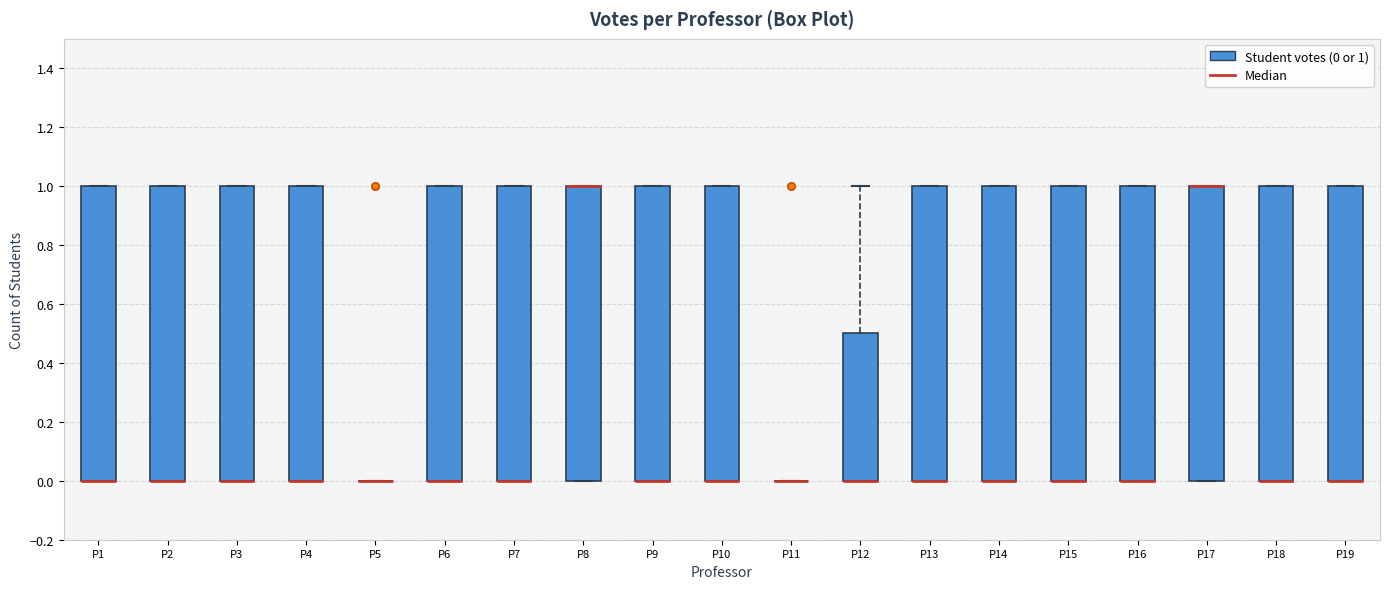

Reading left to right, read every box against the y-axis: the position of its median line, the range the box covers, and the ends of its whiskers. The values are not printed on the chart, so give them approximately, as read against the axis.

P1: median 0.0 (drawn on the box's lower edge), box 0.0 to 1.0, whiskers 0.0 to 1.0
P2: median 0.0 (drawn on the box's lower edge), box 0.0 to 1.0, whiskers 0.0 to 1.0
P3: median 0.0 (drawn on the box's lower edge), box 0.0 to 1.0, whiskers 0.0 to 1.0
P4: median 0.0 (drawn on the box's lower edge), box 0.0 to 1.0, whiskers 0.0 to 1.0
P5: box collapsed to a line at 0.0, whiskers 0.0 to 0.0
P6: median 0.0 (drawn on the box's lower edge), box 0.0 to 1.0, whiskers 0.0 to 1.0
P7: median 0.0 (drawn on the box's lower edge), box 0.0 to 1.0, whiskers 0.0 to 1.0
P8: median 1.0 (drawn on the box's upper edge), box 0.0 to 1.0, whiskers 0.0 to 1.0
P9: median 0.0 (drawn on the box's lower edge), box 0.0 to 1.0, whiskers 0.0 to 1.0
P10: median 0.0 (drawn on the box's lower edge), box 0.0 to 1.0, whiskers 0.0 to 1.0
P11: box collapsed to a line at 0.0, whiskers 0.0 to 0.0
P12: median 0.0 (drawn on the box's lower edge), box 0.0 to 0.5, whiskers 0.0 to 1.0
P13: median 0.0 (drawn on the box's lower edge), box 0.0 to 1.0, whiskers 0.0 to 1.0
P14: median 0.0 (drawn on the box's lower edge), box 0.0 to 1.0, whiskers 0.0 to 1.0
P15: median 0.0 (drawn on the box's lower edge), box 0.0 to 1.0, whiskers 0.0 to 1.0
P16: median 0.0 (drawn on the box's lower edge), box 0.0 to 1.0, whiskers 0.0 to 1.0
P17: median 1.0 (drawn on the box's upper edge), box 0.0 to 1.0, whiskers 0.0 to 1.0
P18: median 0.0 (drawn on the box's lower edge), box 0.0 to 1.0, whiskers 0.0 to 1.0
P19: median 0.0 (drawn on the box's lower edge), box 0.0 to 1.0, whiskers 0.0 to 1.0